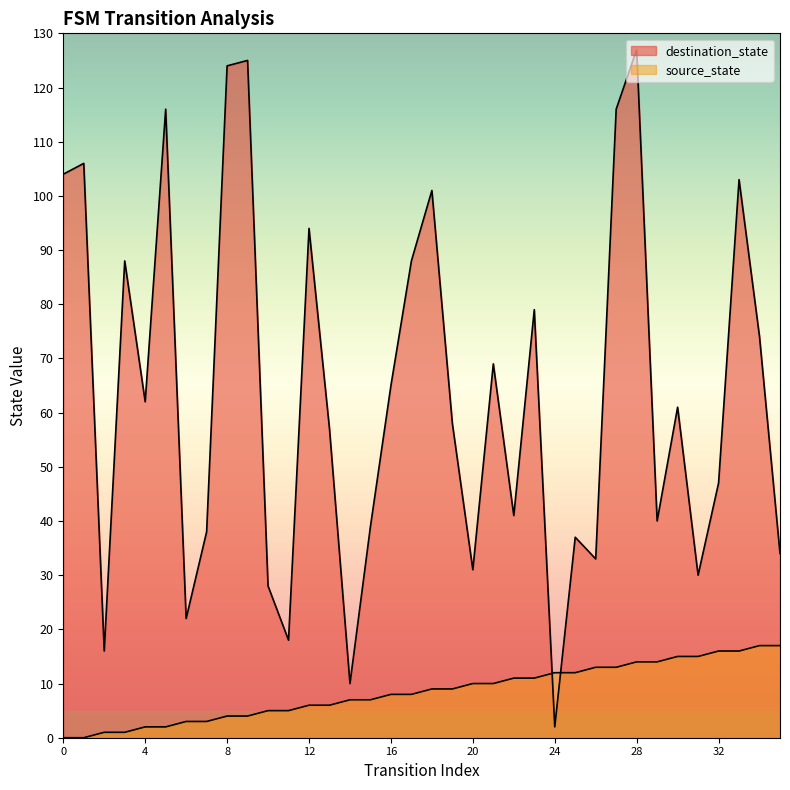

The value of destination_state at 21 is 95. True or false?

False